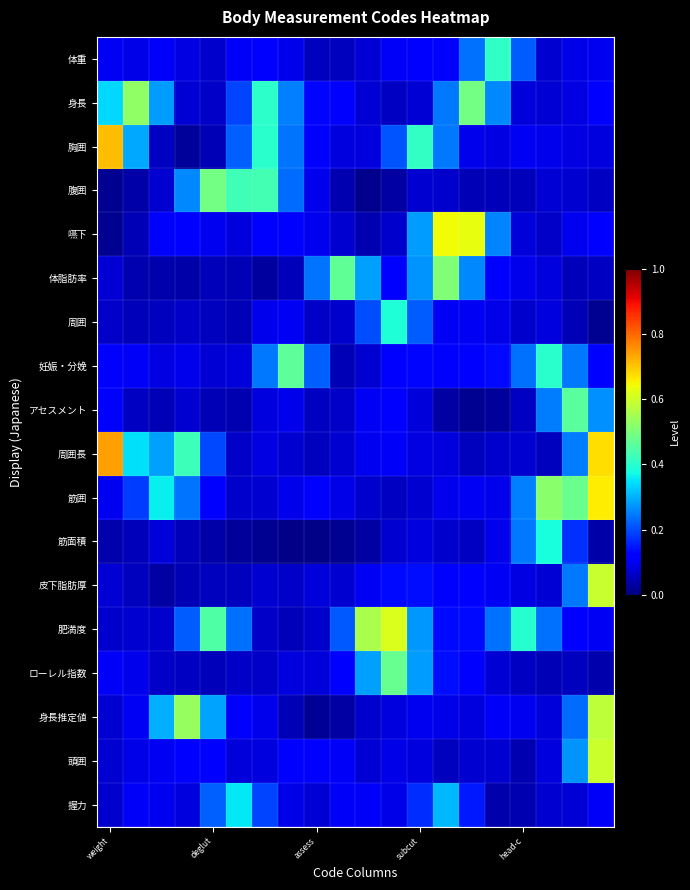

List the series in order of their peak value, highest first.

周囲長, 胸囲, 筋囲, 嚥下, 肥満度, 頭囲, 皮下脂肪厚, 身長推定値, 身長, 体脂肪率, 腹囲, ローレル指数, 妊娠・分娩, アセスメント, 体重, 周囲, 筋面積, 握力